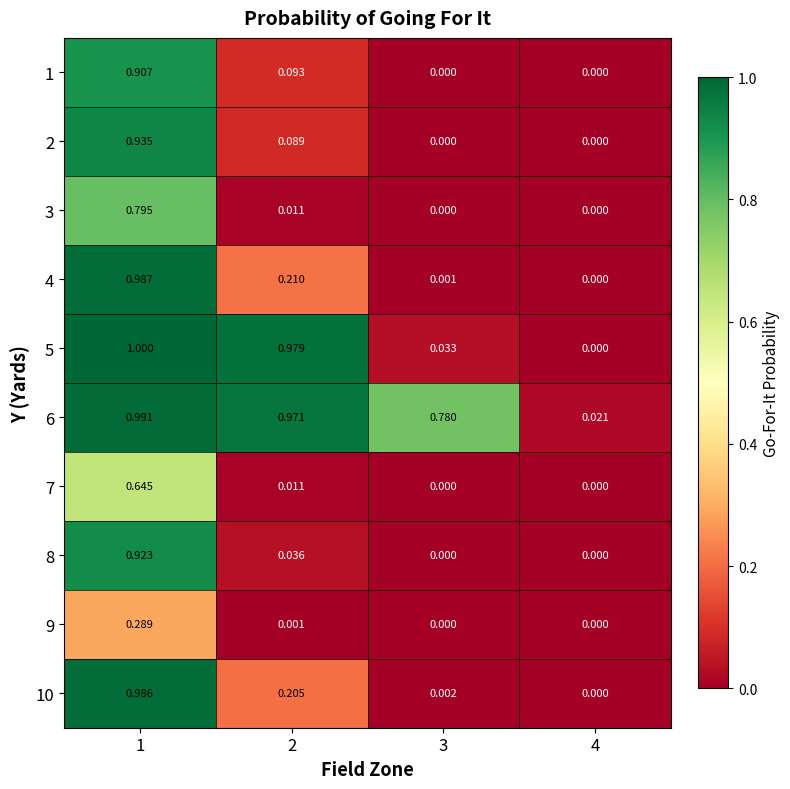

Which series has the largest range (max minus min)?

5